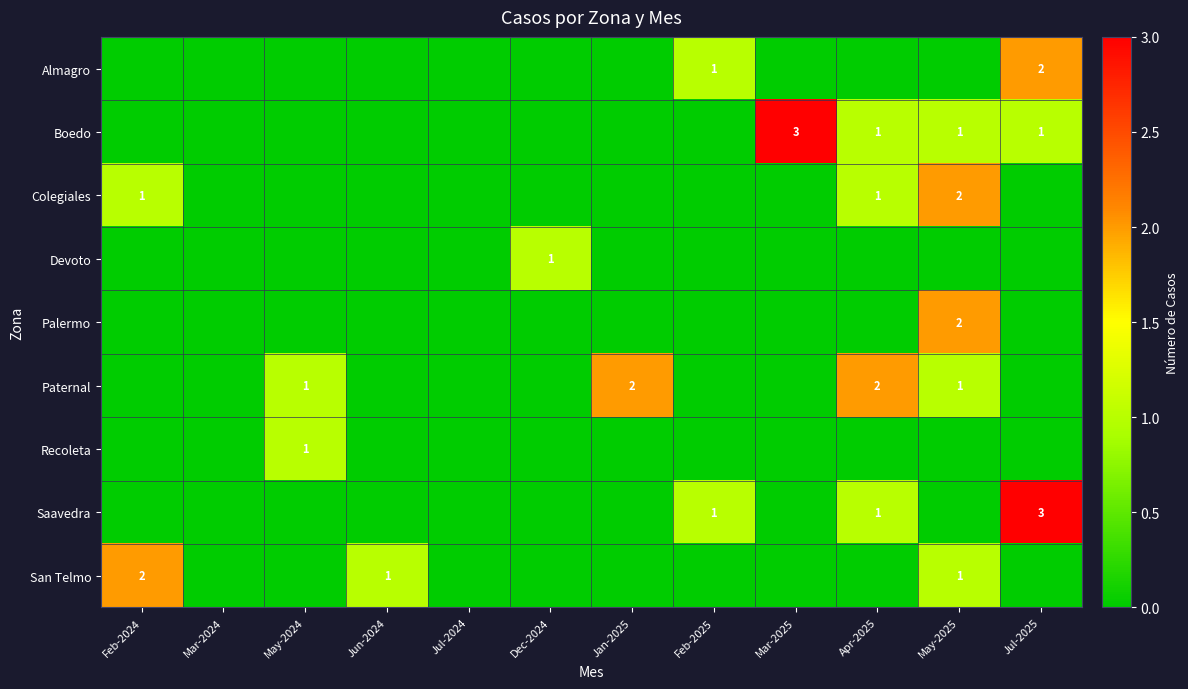

Rank the series by their maximum value, from highest to lowest.

Boedo, Saavedra, Almagro, Colegiales, Palermo, Paternal, San Telmo, Devoto, Recoleta